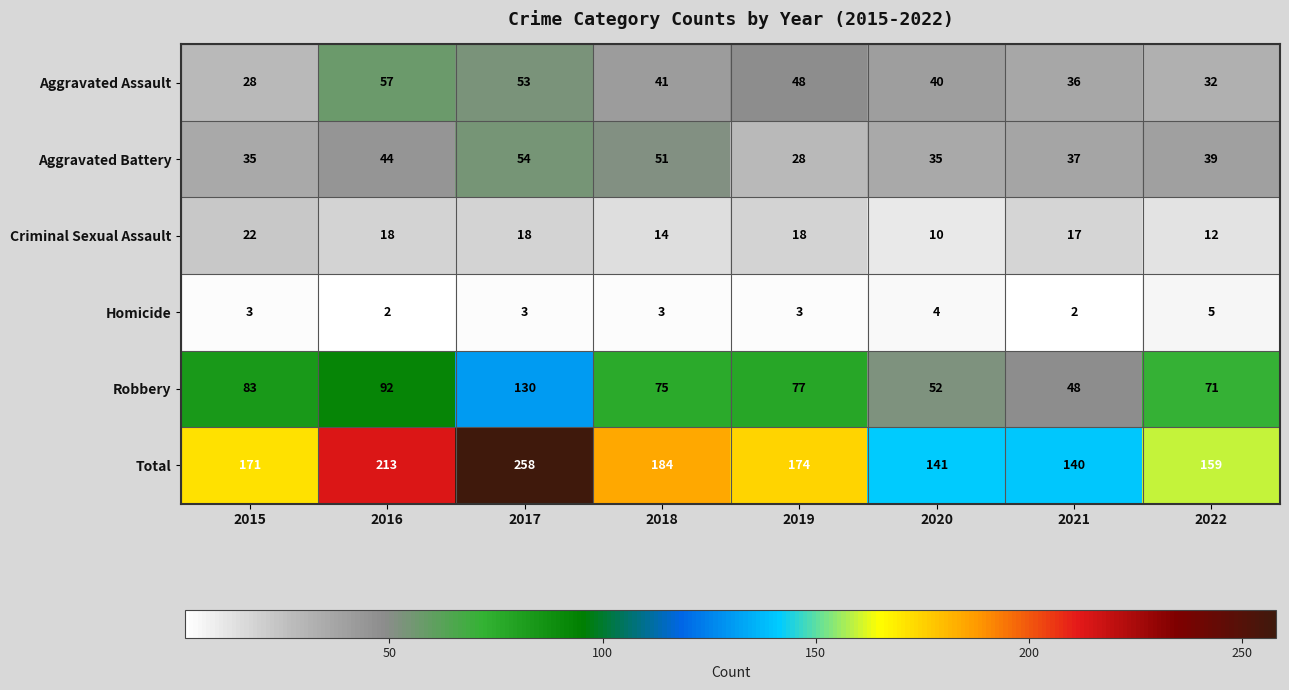

What is the difference between the Aggravated Battery values at 2016 and 2018?

7